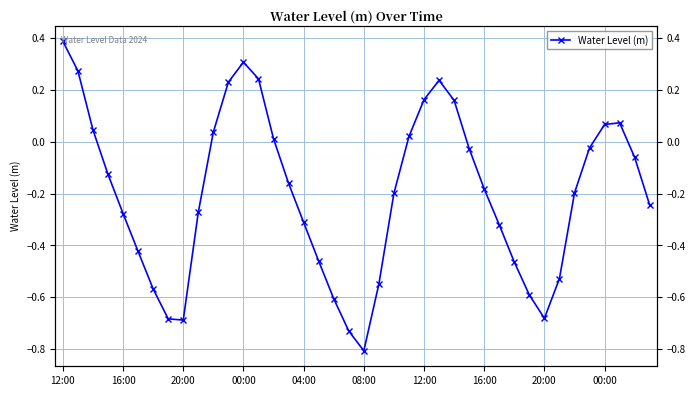

What is the greatest value displayed?

0.4